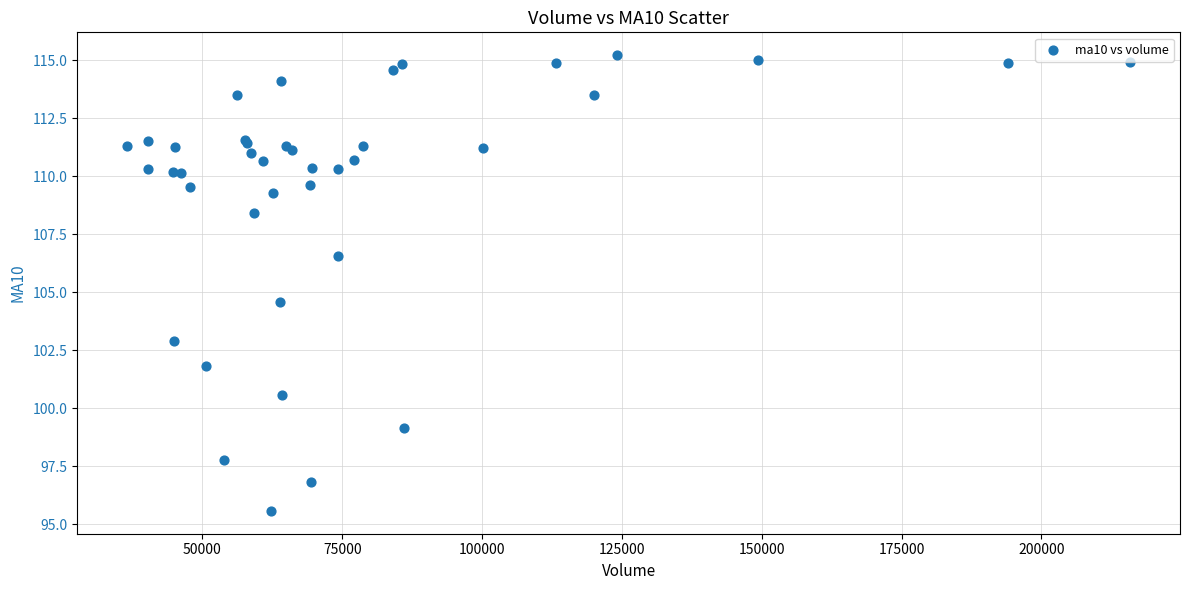

What Y value in the scatter plot is closest to 105?

104.6